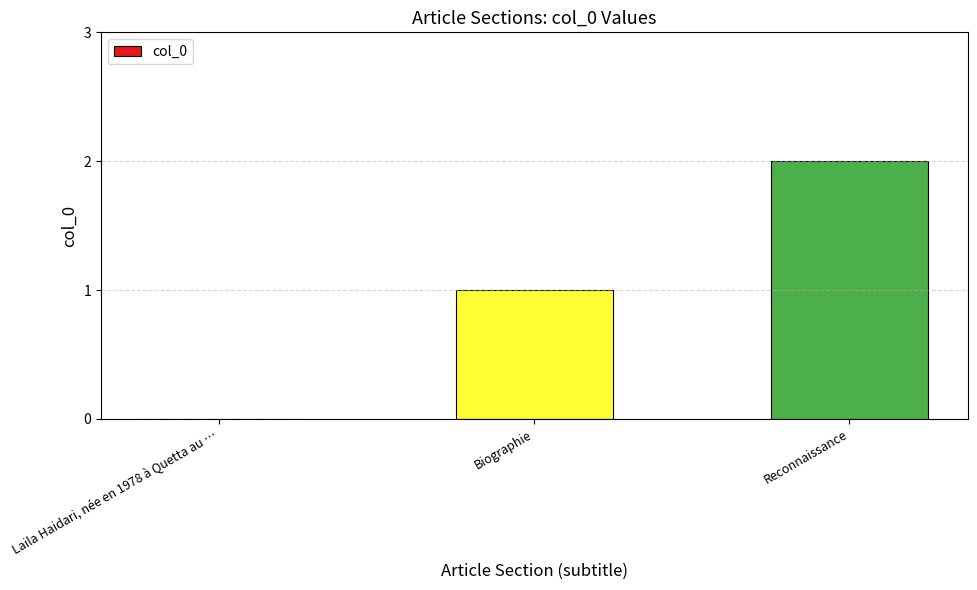

Does the chart contain stacked bars?

No